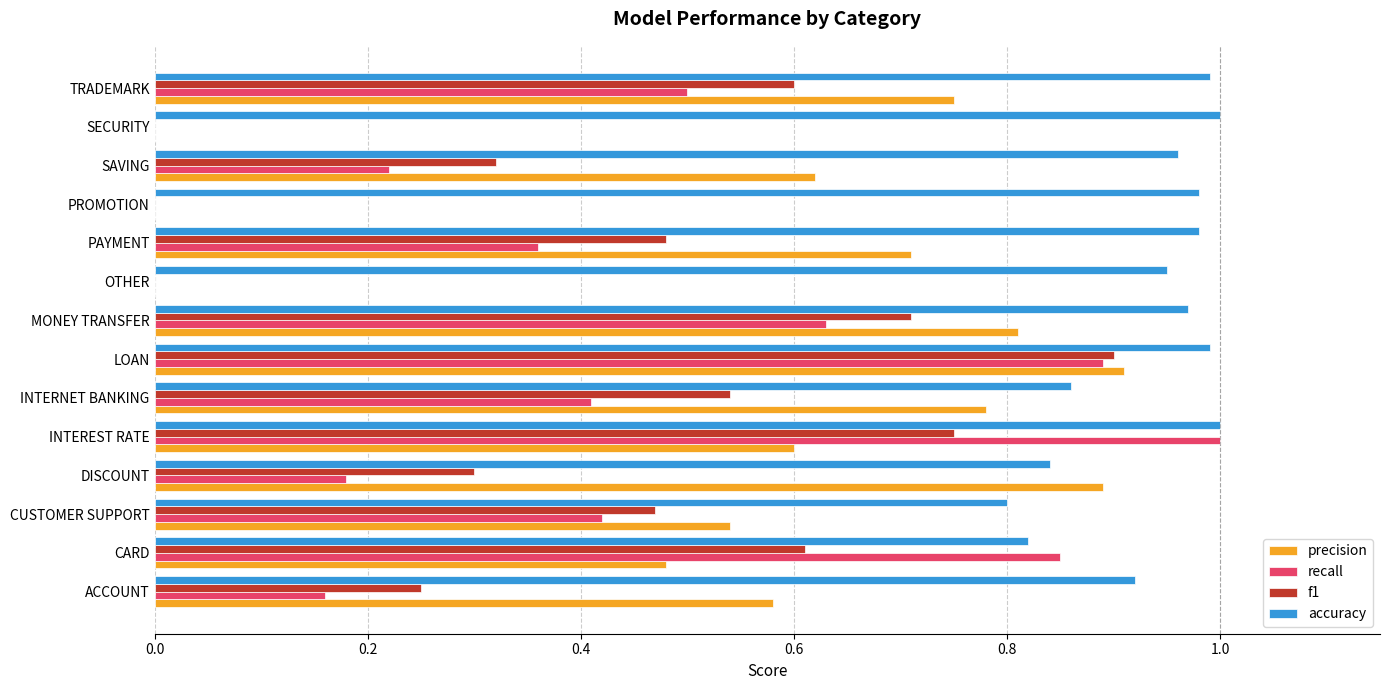

Is it true that accuracy equals 0.9 at OTHER?

True